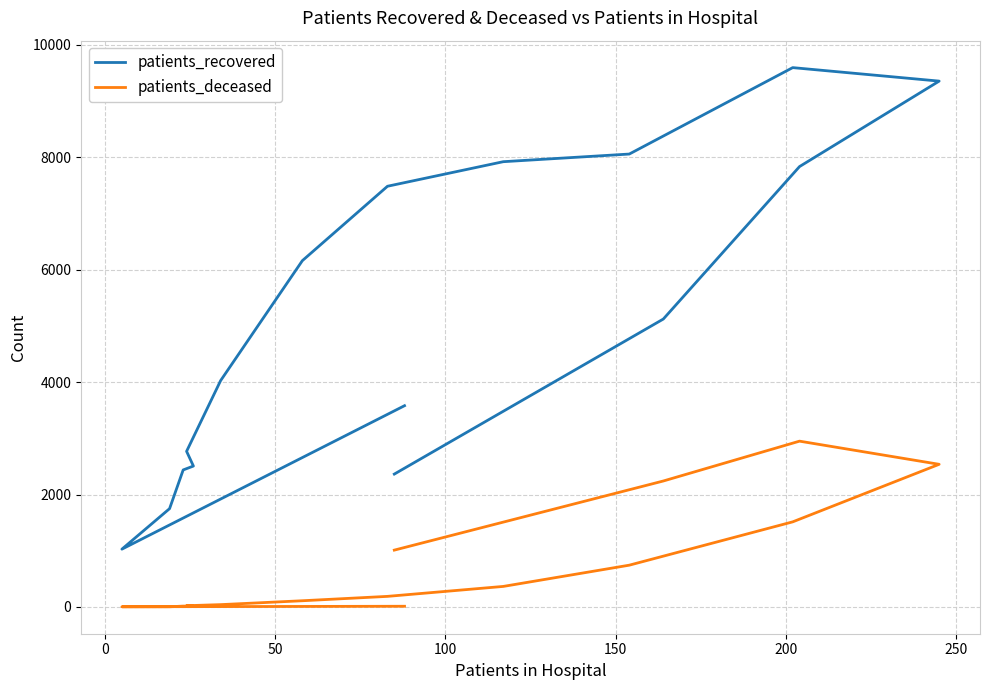

How many interior local valleys does the patients_recovered series have?

1